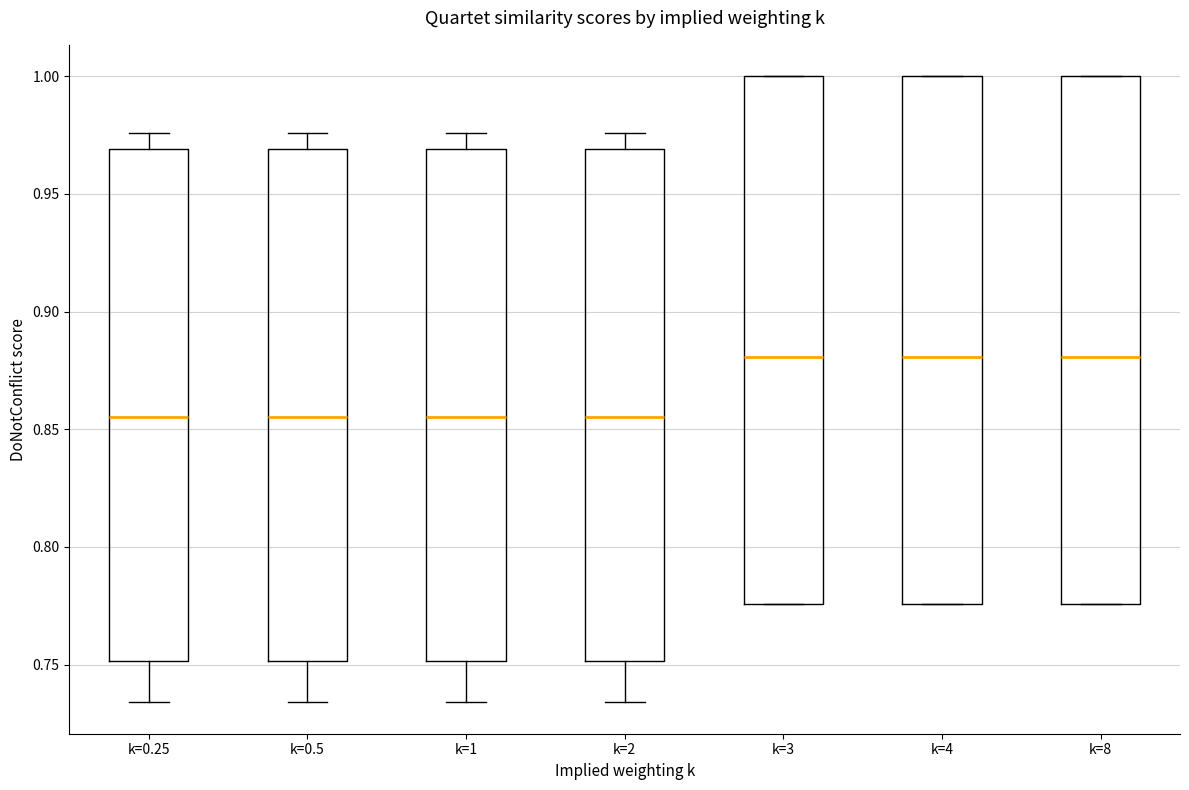

Reading left to right, transcribe this box plot: for each box, give where its median line is, the range the box spans, and where its two whiskers end, as read against the y-axis. The values are not printed on the chart, so give them approximately, as read against the axis.

k=0.25: median 0.855, box 0.750 to 0.970, whiskers 0.735 to 0.975
k=0.5: median 0.855, box 0.750 to 0.970, whiskers 0.735 to 0.975
k=1: median 0.855, box 0.750 to 0.970, whiskers 0.735 to 0.975
k=2: median 0.855, box 0.750 to 0.970, whiskers 0.735 to 0.975
k=3: median 0.880, box 0.775 to 1.000, whiskers 0.775 to 1.000
k=4: median 0.880, box 0.775 to 1.000, whiskers 0.775 to 1.000
k=8: median 0.880, box 0.775 to 1.000, whiskers 0.775 to 1.000